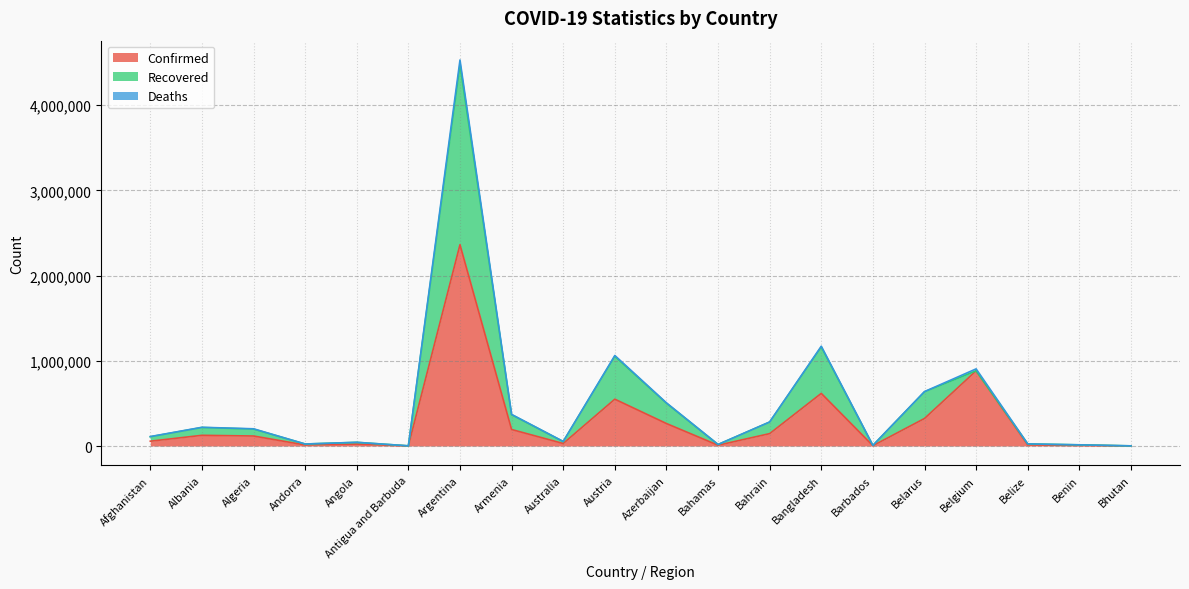

How many lines are shown in the chart?

3